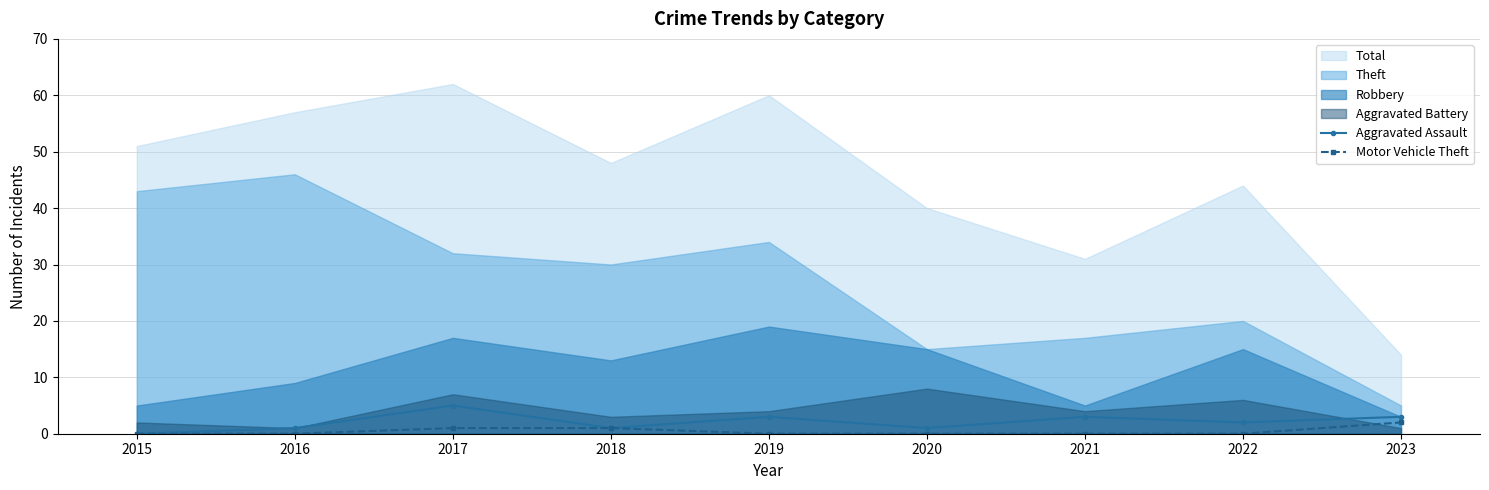

In Aggravated Assault, how many points are higher than both neighbors (excluding endpoints)?

3